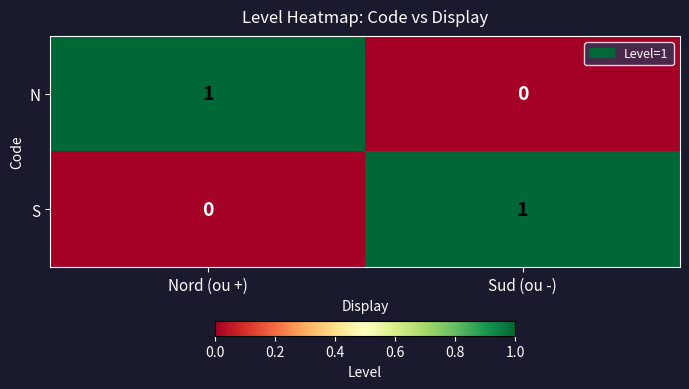

True or false: S has a value of 0 at Nord (ou +).

True